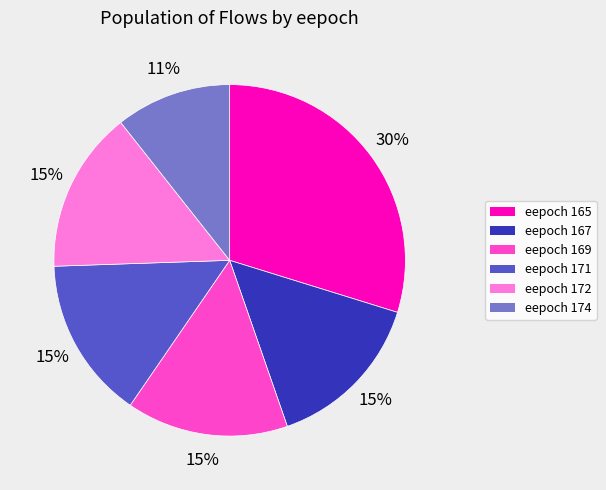

Is there a majority slice in this chart?

No